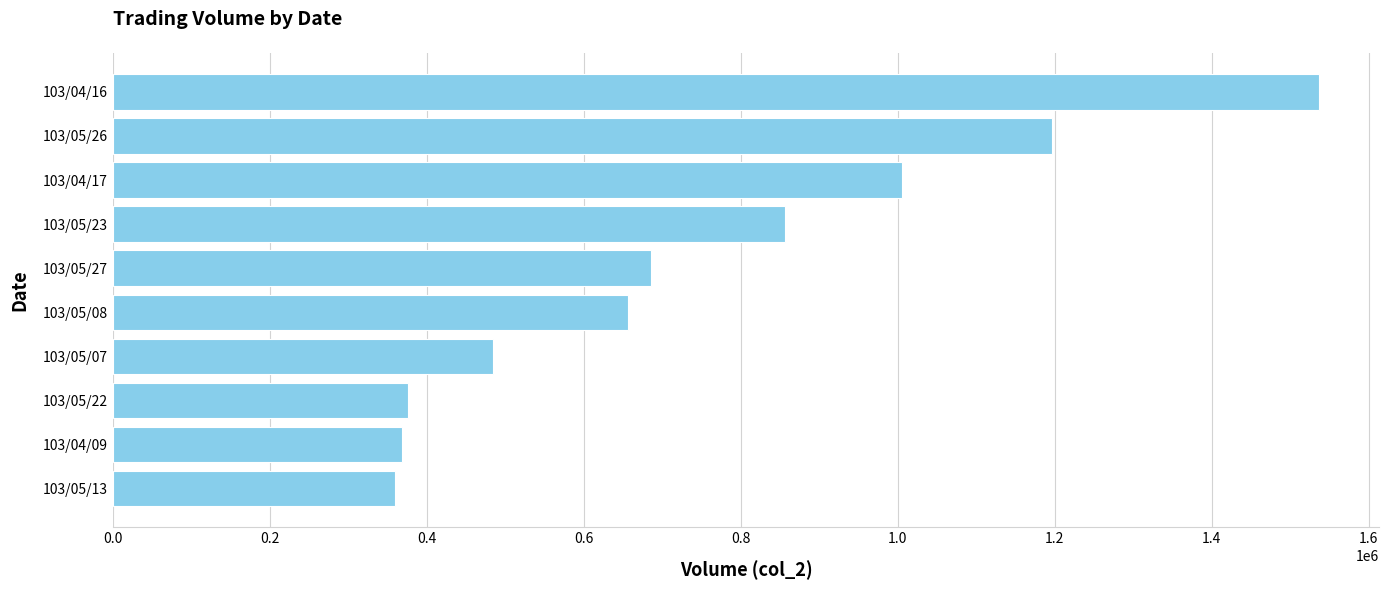

What is the ratio of the value at 103/04/17 to the value at 103/05/22?

2.7